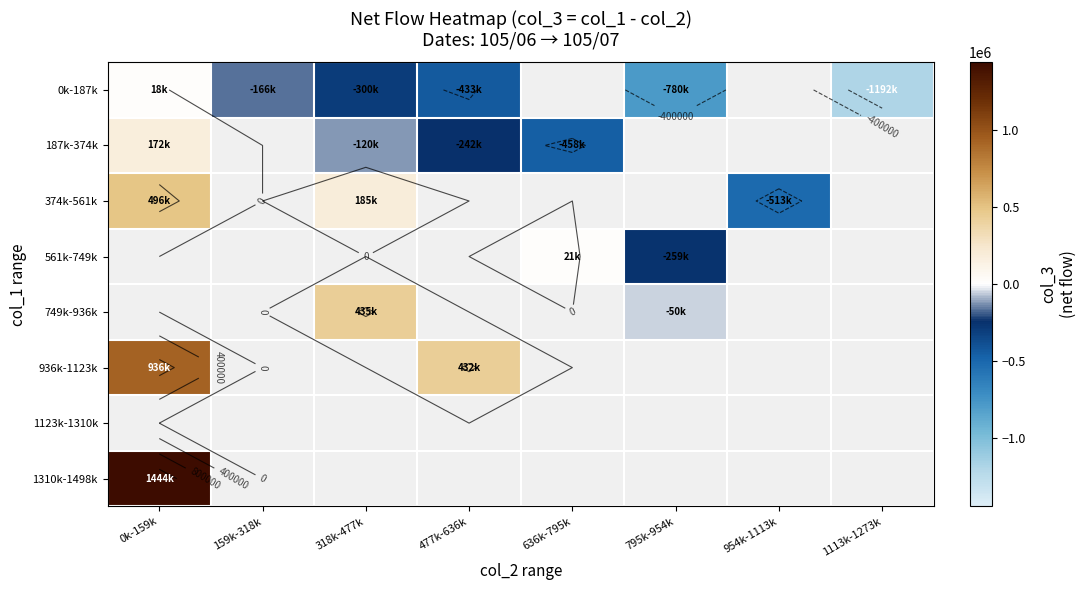

Between 318k-477k and 1113k-1273k, which is larger?

318k-477k